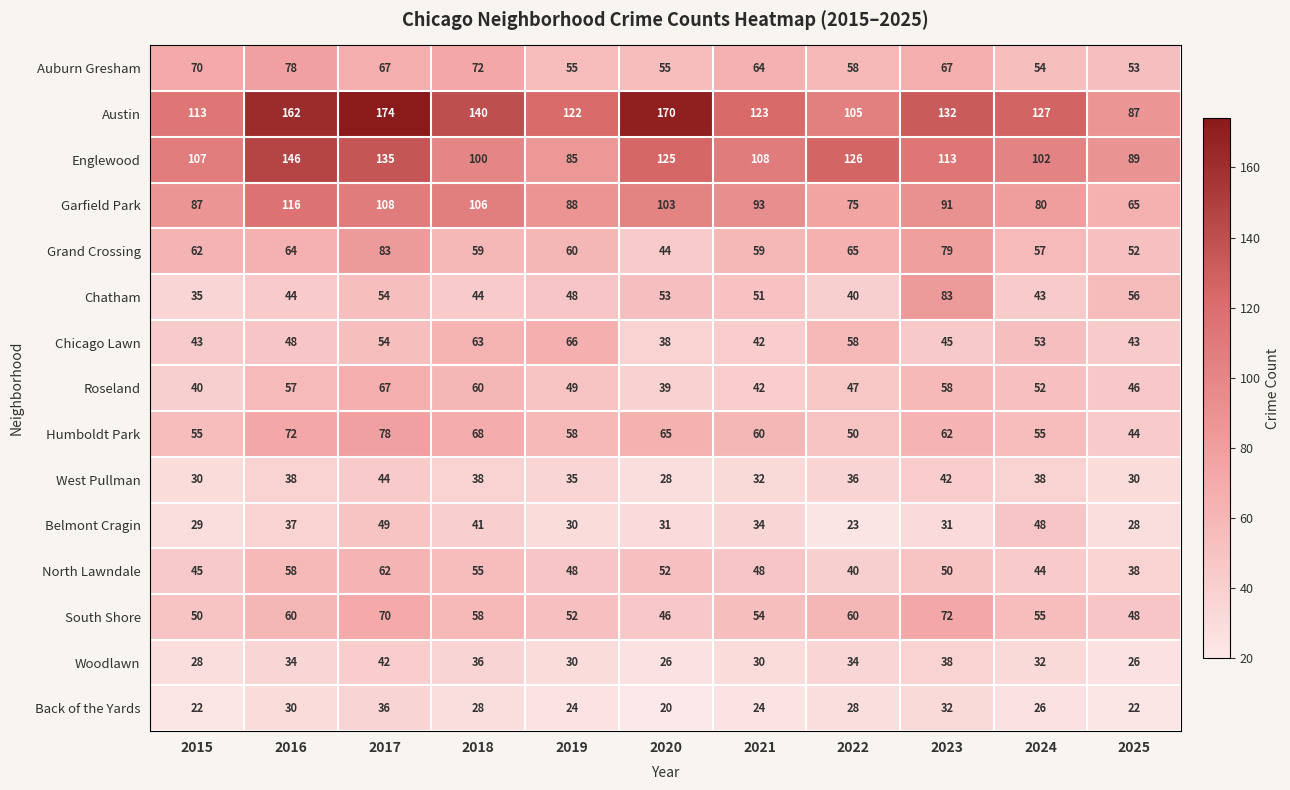

At which category does the chart reach its peak across all series?

2017